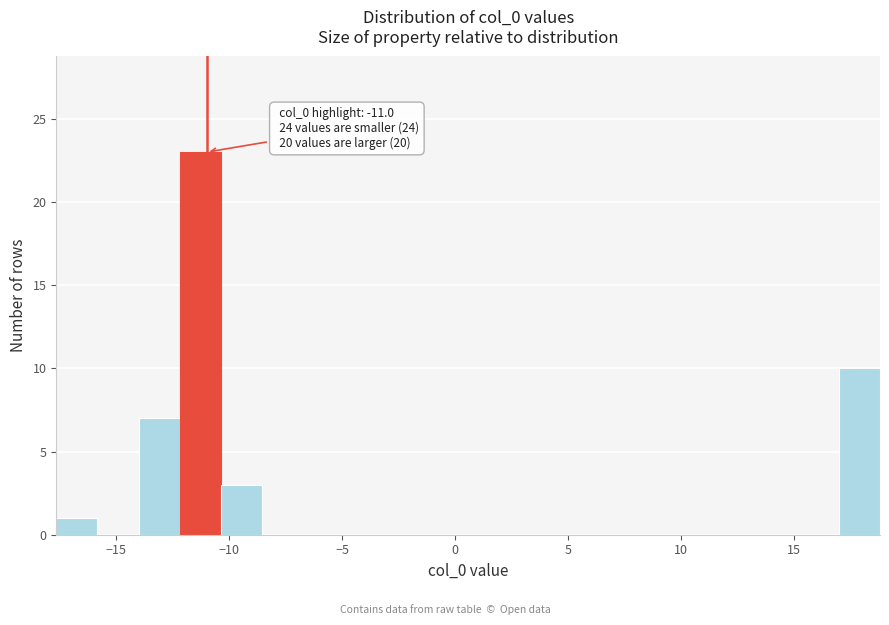

Read against the x-axis, roughly where is the centre of the tallest bar?

-11.5